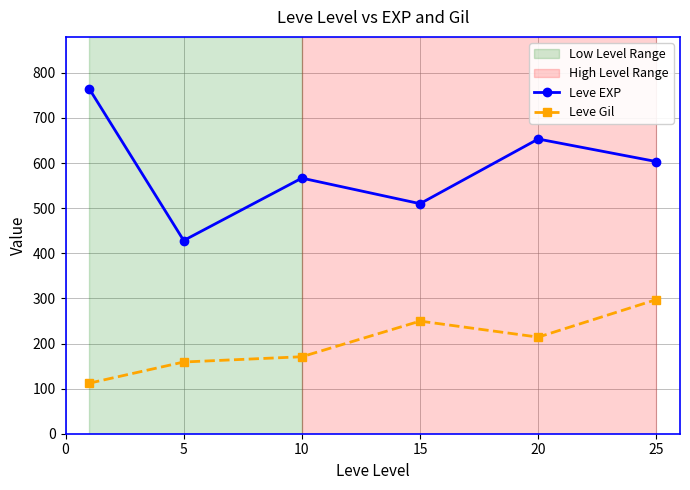

Which series has the largest total across all categories?

Leve EXP